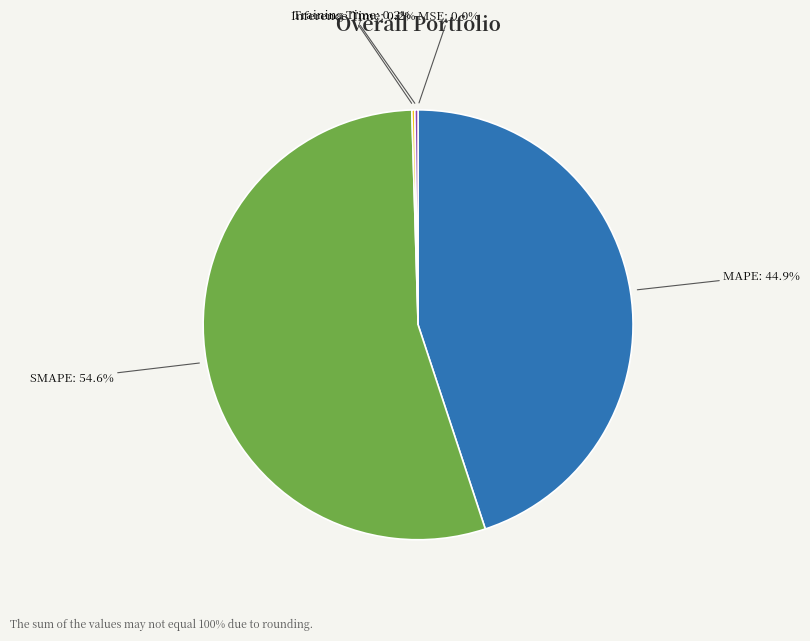

Does any single category account for the majority?

Yes